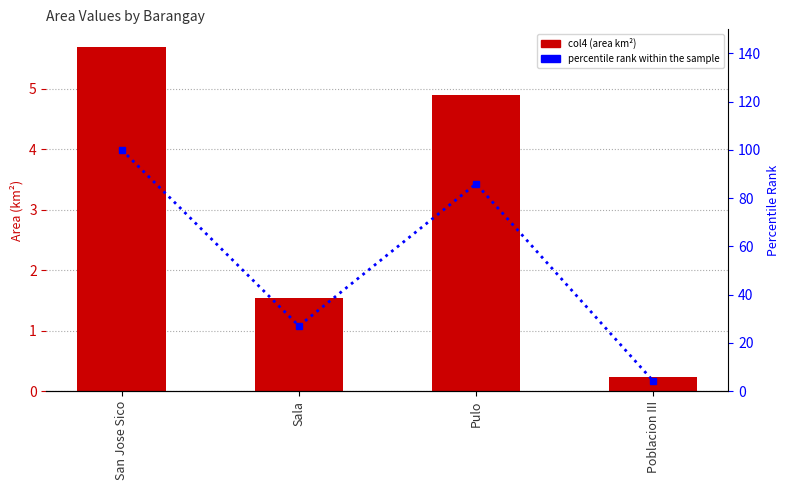

How many categories are shown in the chart?

4